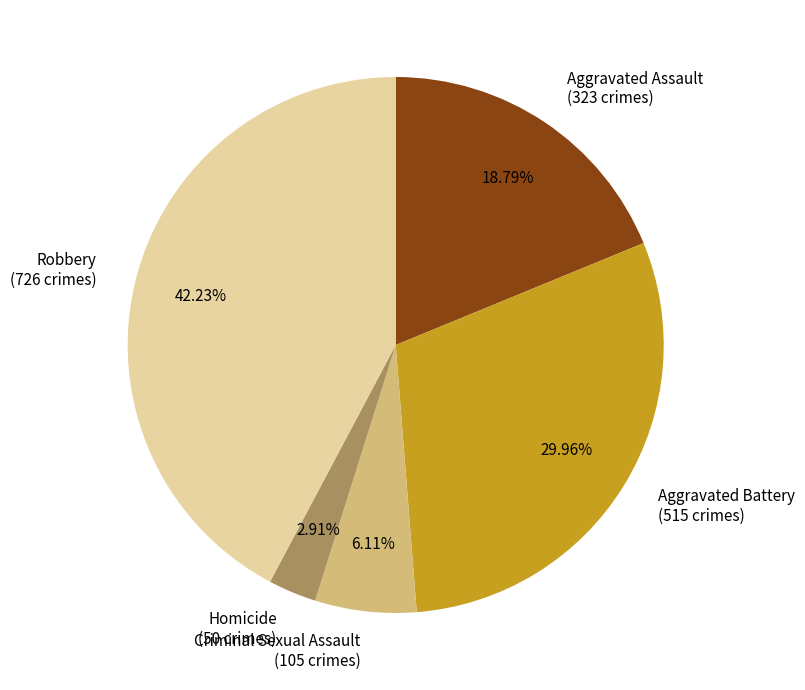

What is the total percentage of Robbery and Aggravated Battery?

72.2%